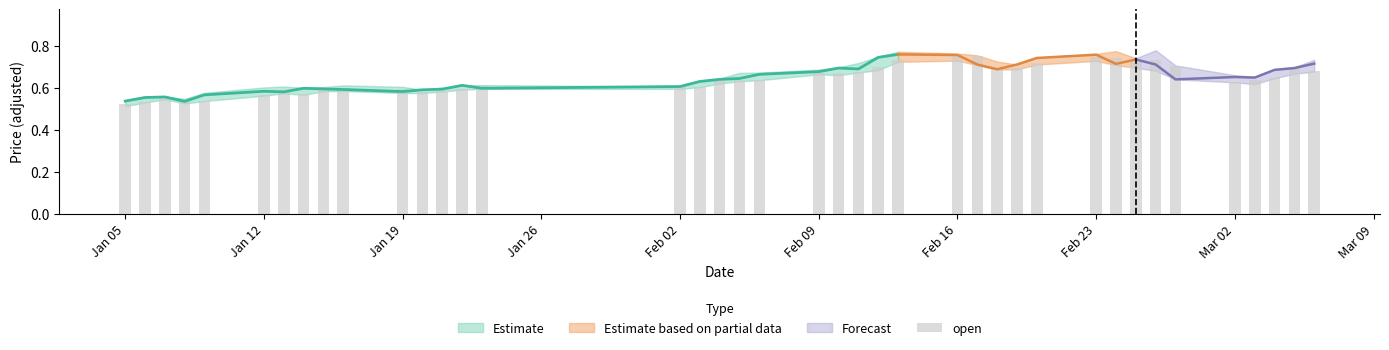

What position from the left is Jan 19?

11